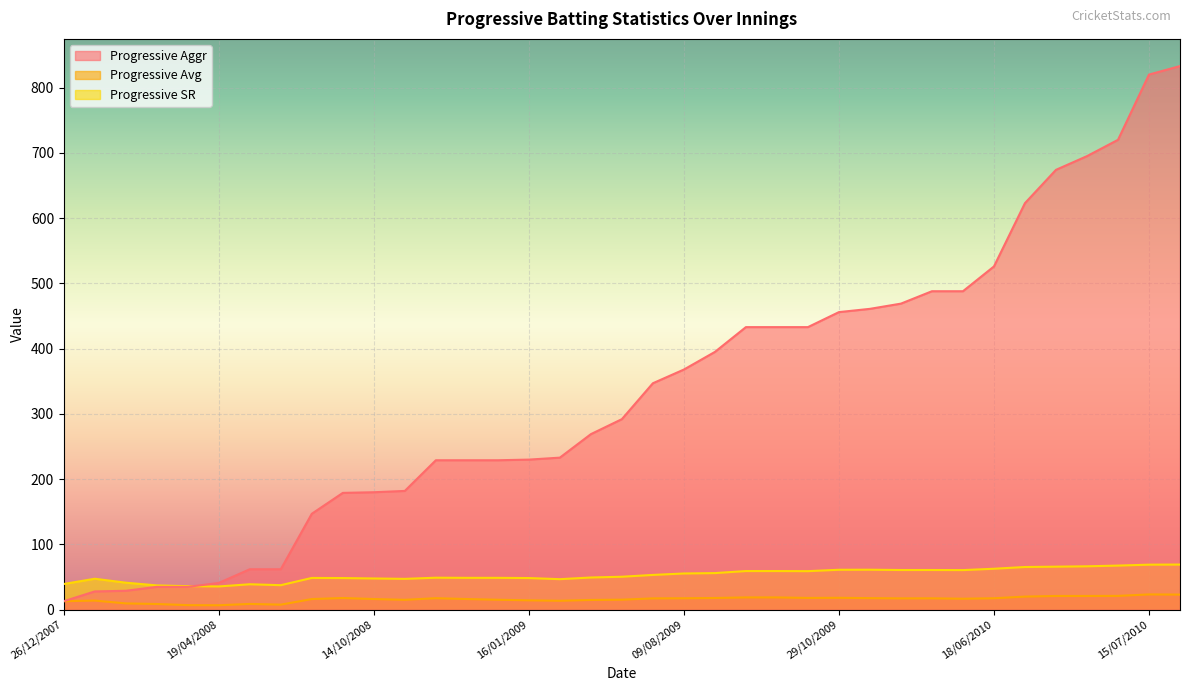

What is the difference between the Progressive Avg values at 31/12/2007 and 28/02/2010?

7.2